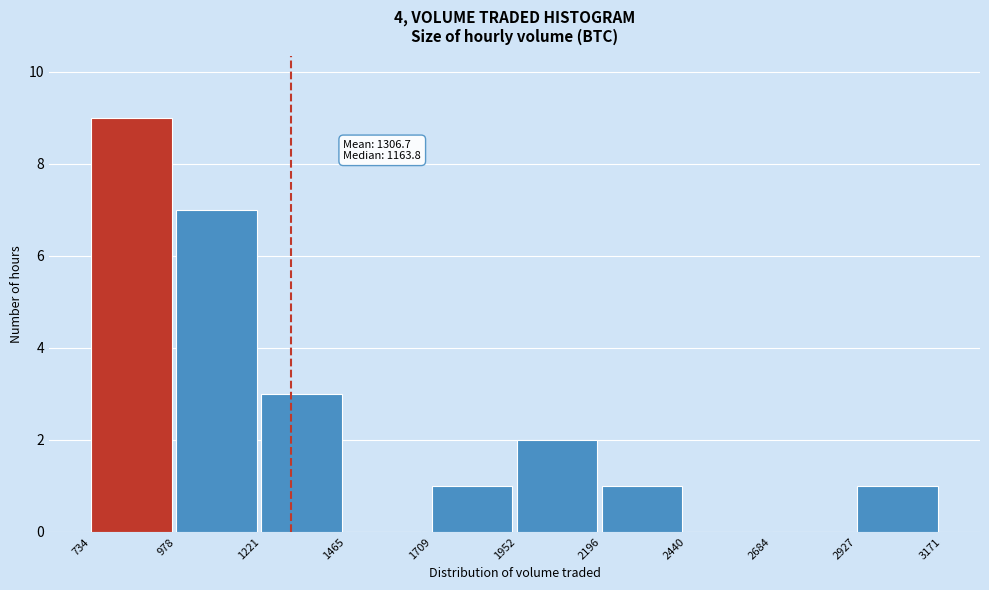

Over which range of the x-axis is the bar tallest?

734 to 978